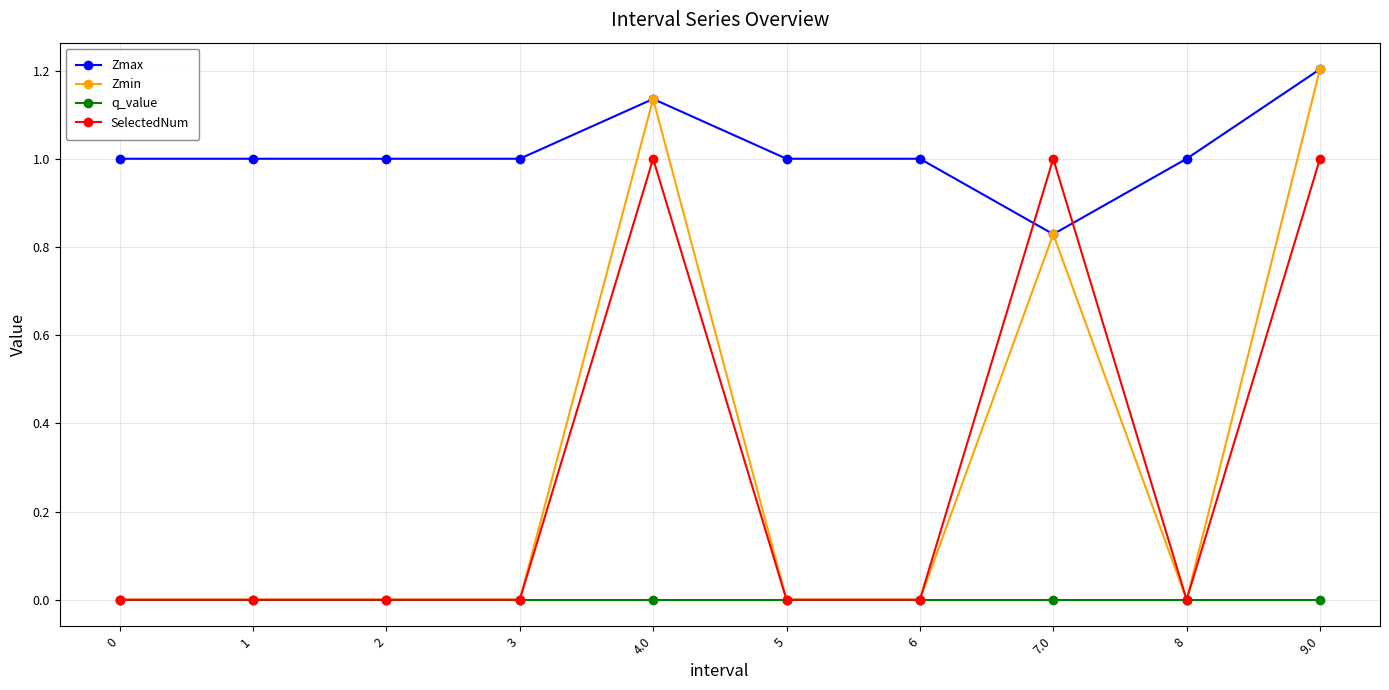

Which series has the widest spread of values?

Zmin